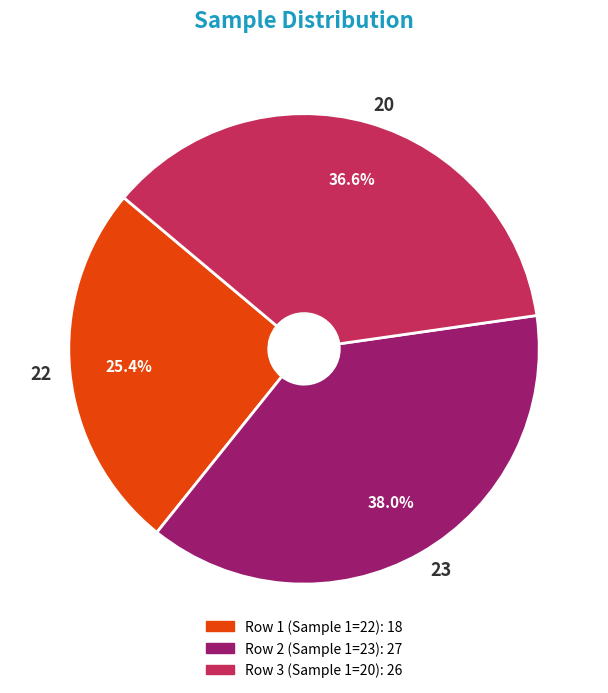

The 22 slice represents 17% of the pie. True or false?

False